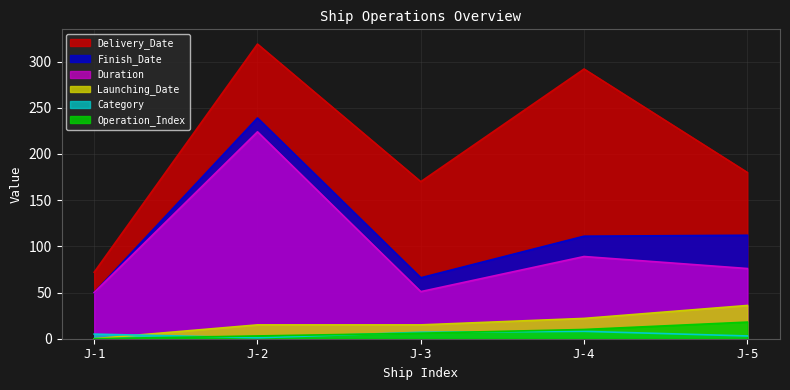

Is it true that Category equals 8 at J-4?

True